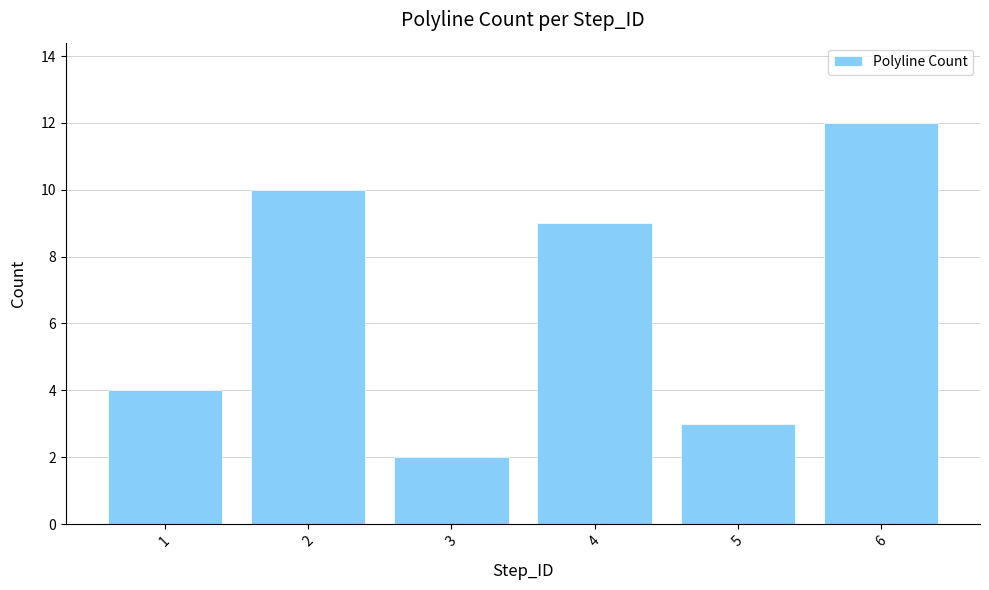

The chart shows a value of 16 at 4. True or false?

False